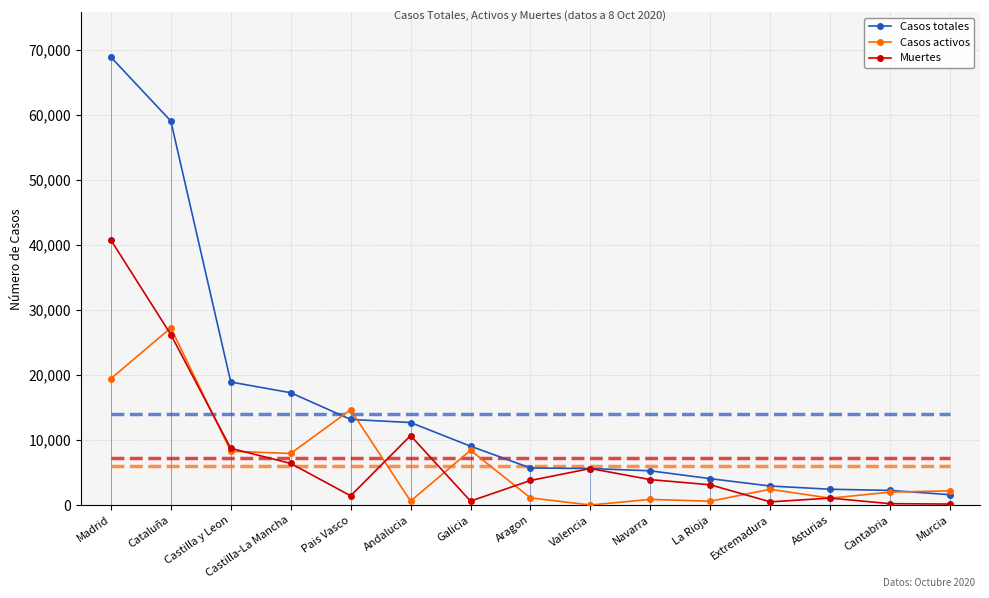

The value of Casos activos at Pais Vasco is 3897. True or false?

False